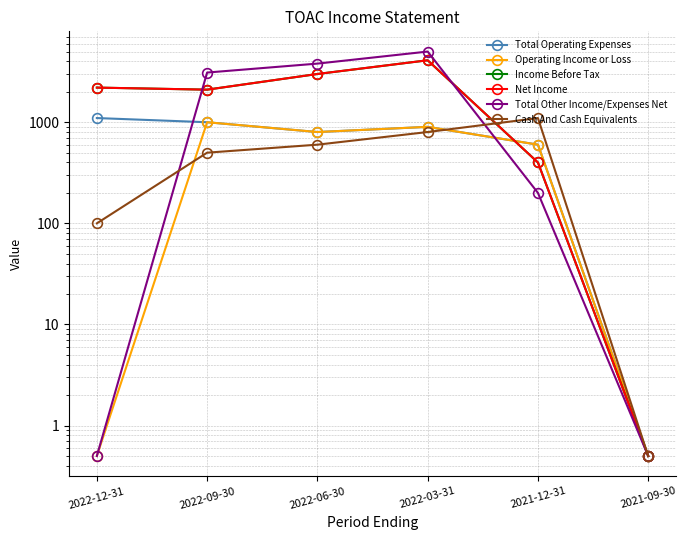

True or false: Operating Income or Loss has a value of 869.4 at 2021-12-31.

False